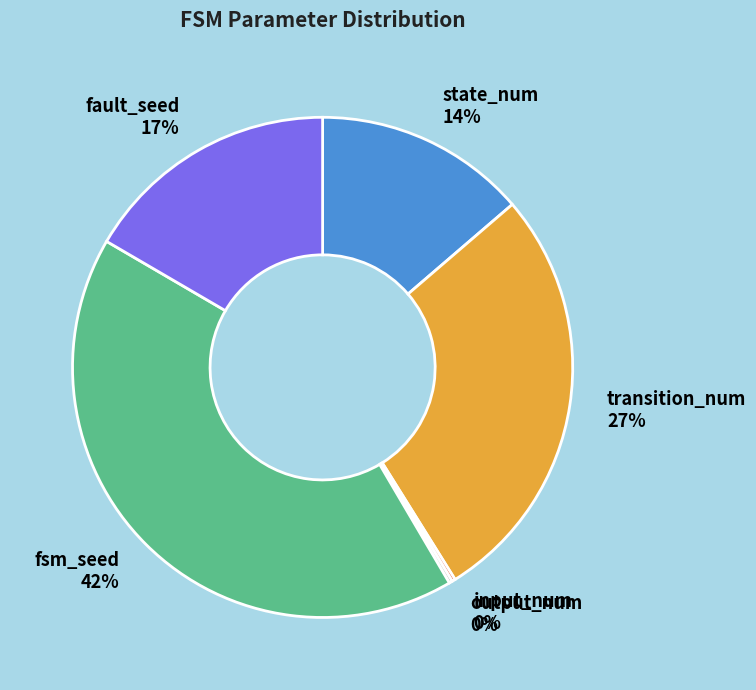

The transition_num slice represents 22% of the pie. True or false?

False